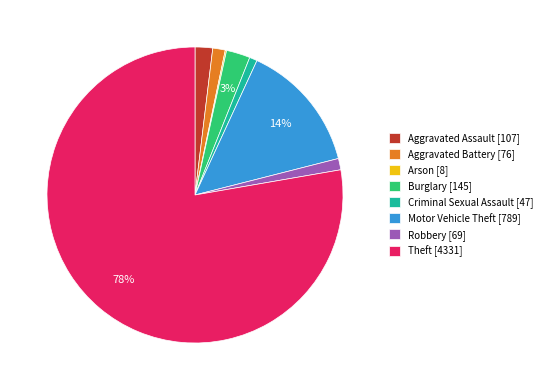

To the nearest percent, what percentage of the pie is Motor Vehicle Theft?

14%